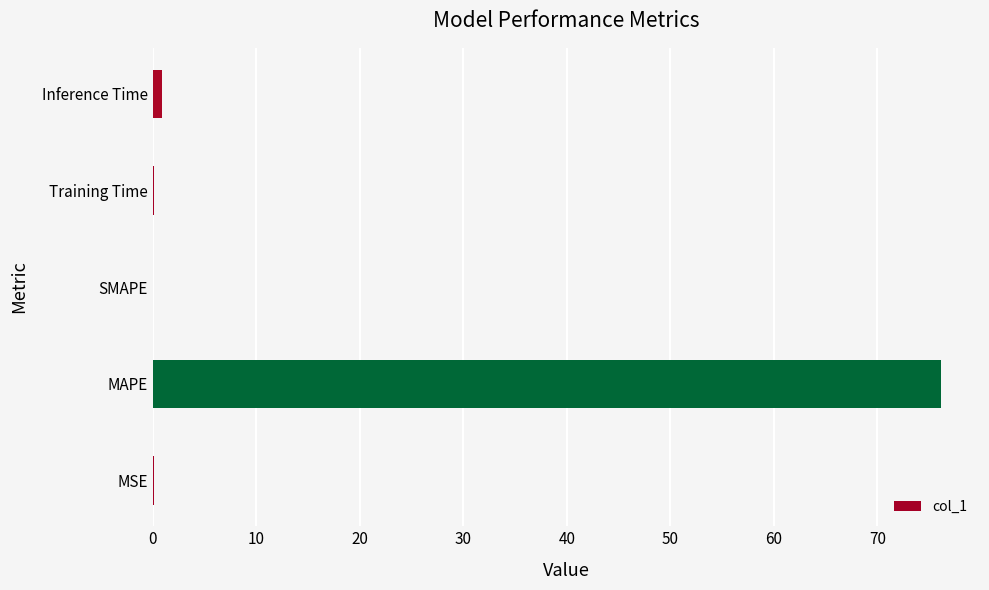

The value at SMAPE is -30.6. True or false?

False